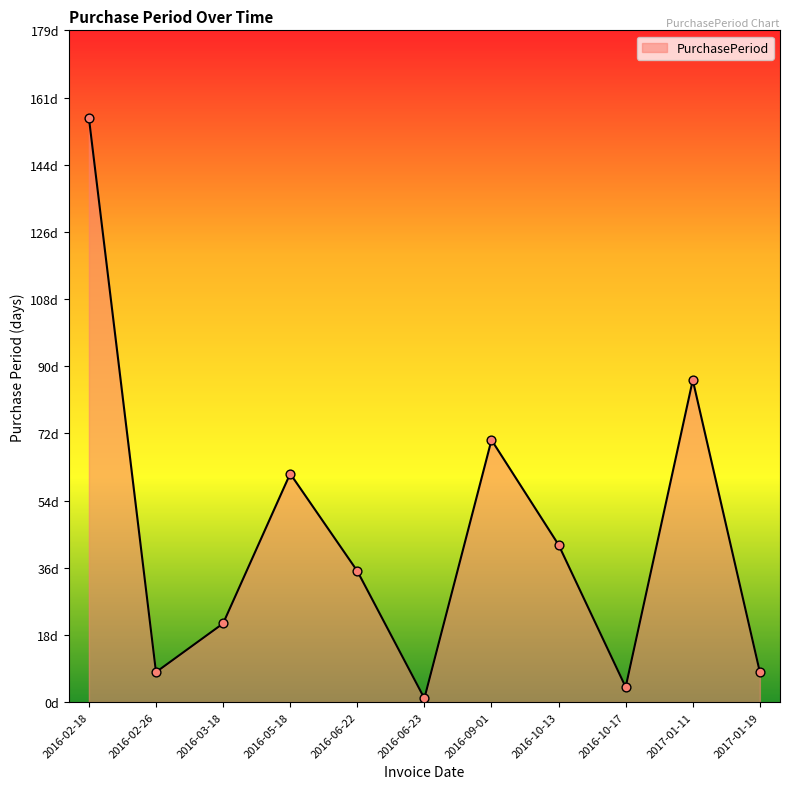

What is the change in value from 2016-06-23 to 2017-01-19?

+7